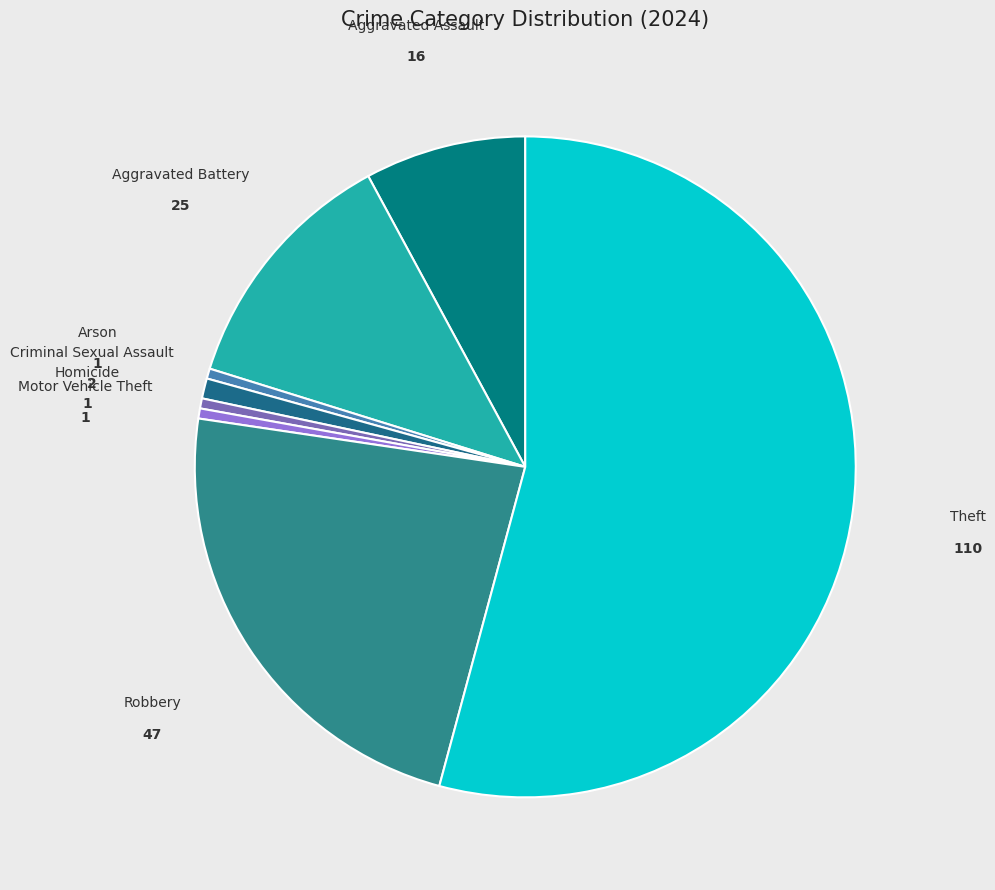

Approximately how many times larger is the value at Criminal Sexual Assault compared to Aggravated Assault?

0.1